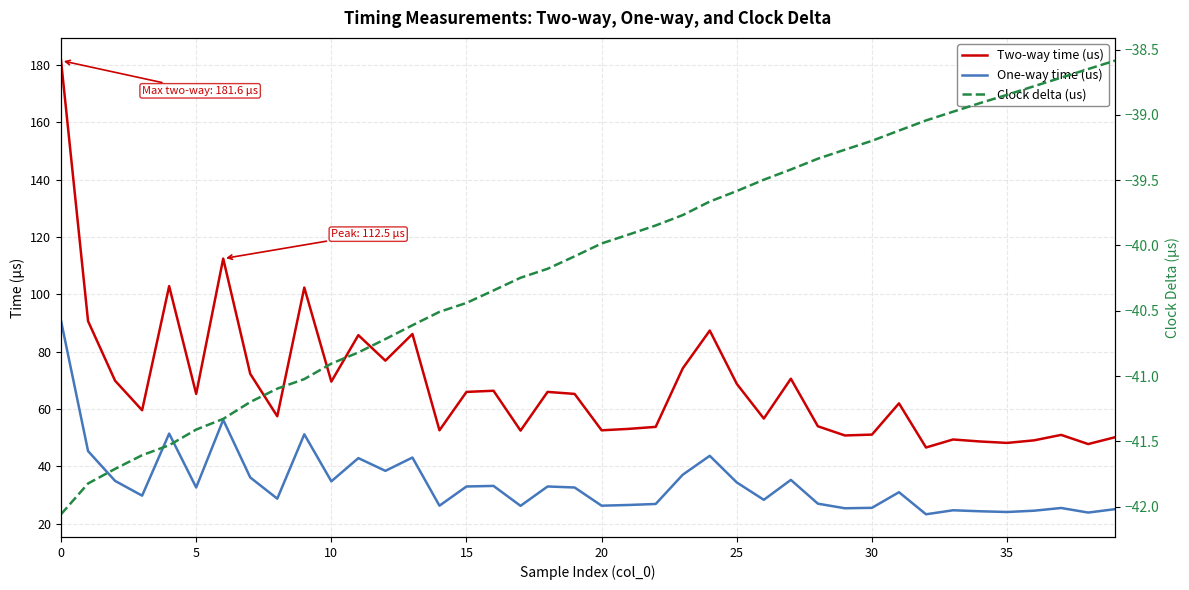

True or false: Clock delta (us) and One-way time (us) intersect in this chart.

False